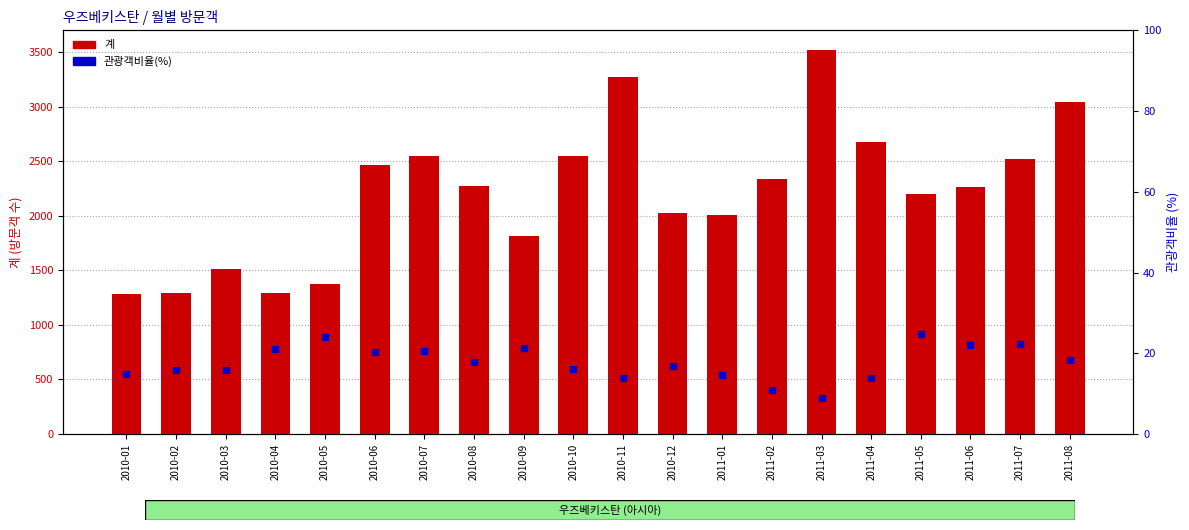

Reading right to left, what are all the values shown in this chart?

계: 3045.0	2522.0	2261.0	2202.0	2678.0	3525.0	2336.0	2007.0	2029.0	3269.0	2548.0	1820.0	2274.0	2551.0	2462.0	1376.0	1296.0	1510.0	1296.0	1280.0
관광객비율(%): 18.3	22.4	22.1	24.9	13.8	8.9	10.9	14.5	16.9	14.0	16.1	21.2	17.8	20.5	20.4	24.1	21.1	15.8	15.8	14.8